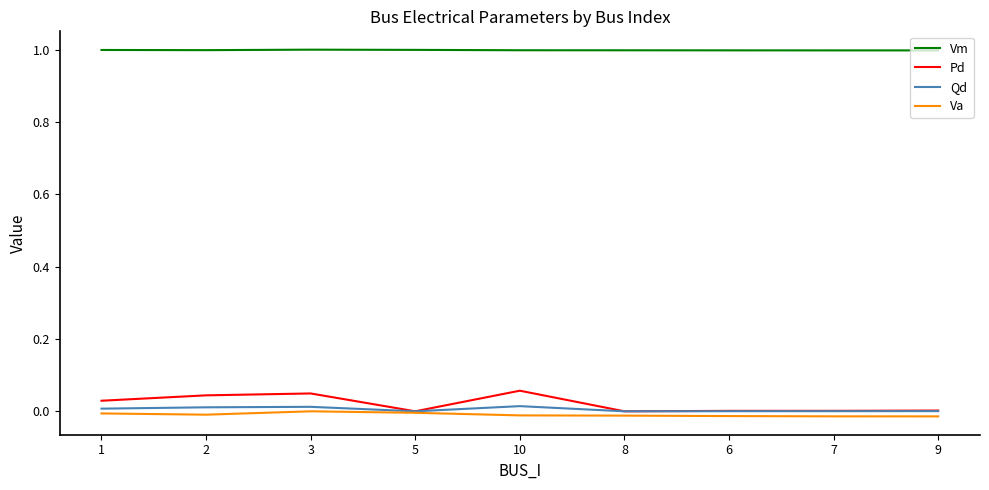

What is the greatest value displayed?

1.0